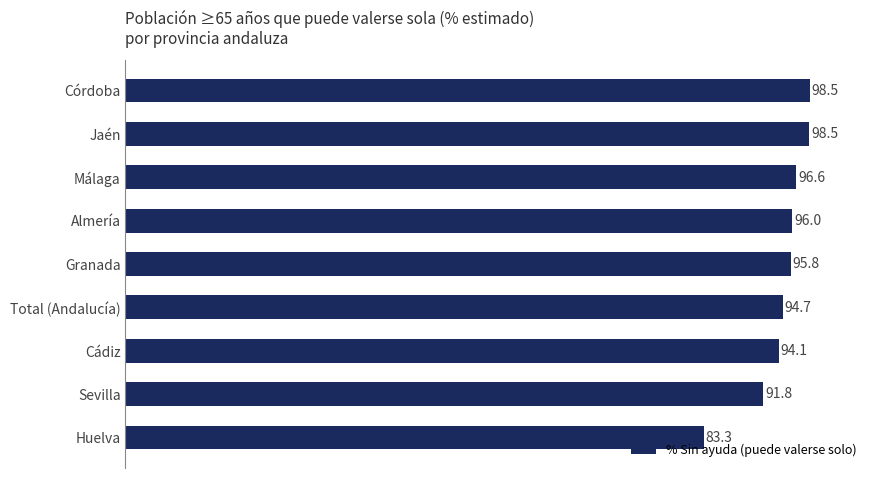

Where is the data nearest to the value 90?

Sevilla